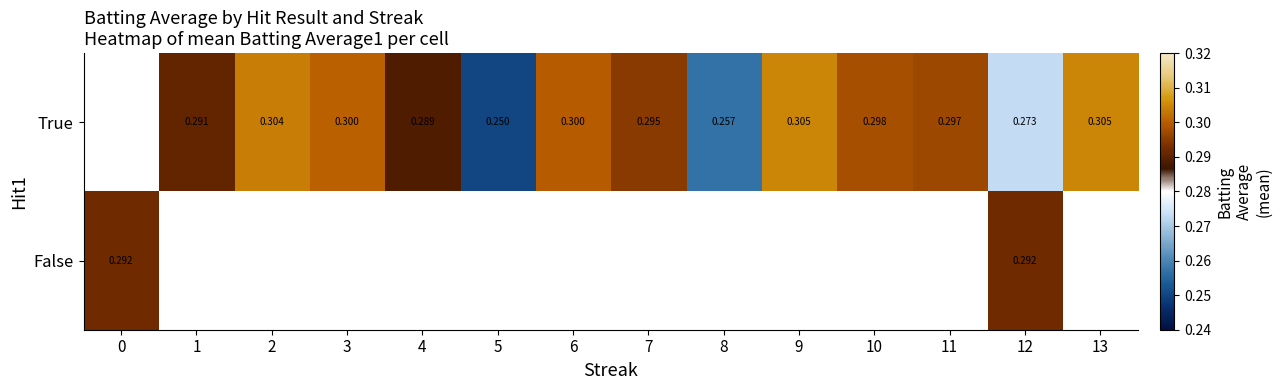

How many values in True are above zero?

13